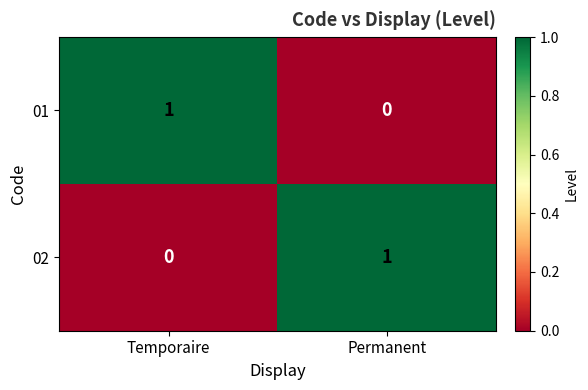

Is the value of 02 at Temporaire greater than the value of 01 at Temporaire?

No